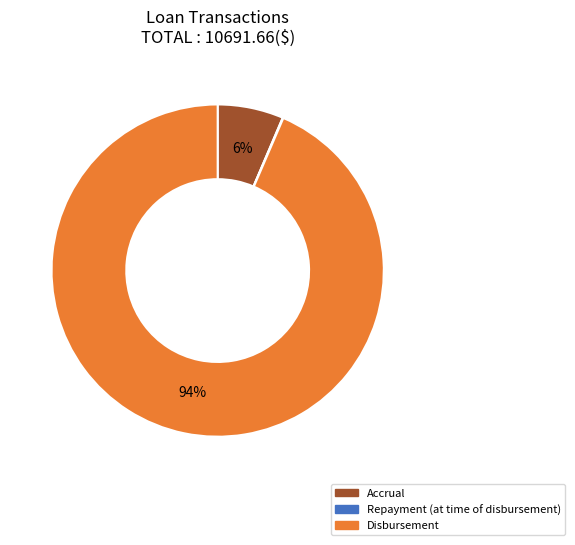

Is there any slice that represents more than half of the pie?

Yes